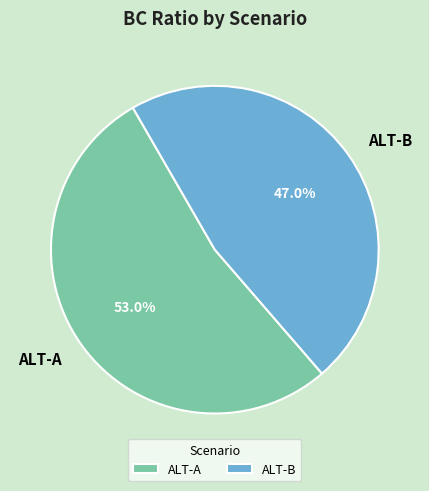

The ALT-A slice represents 53% of the pie. True or false?

True